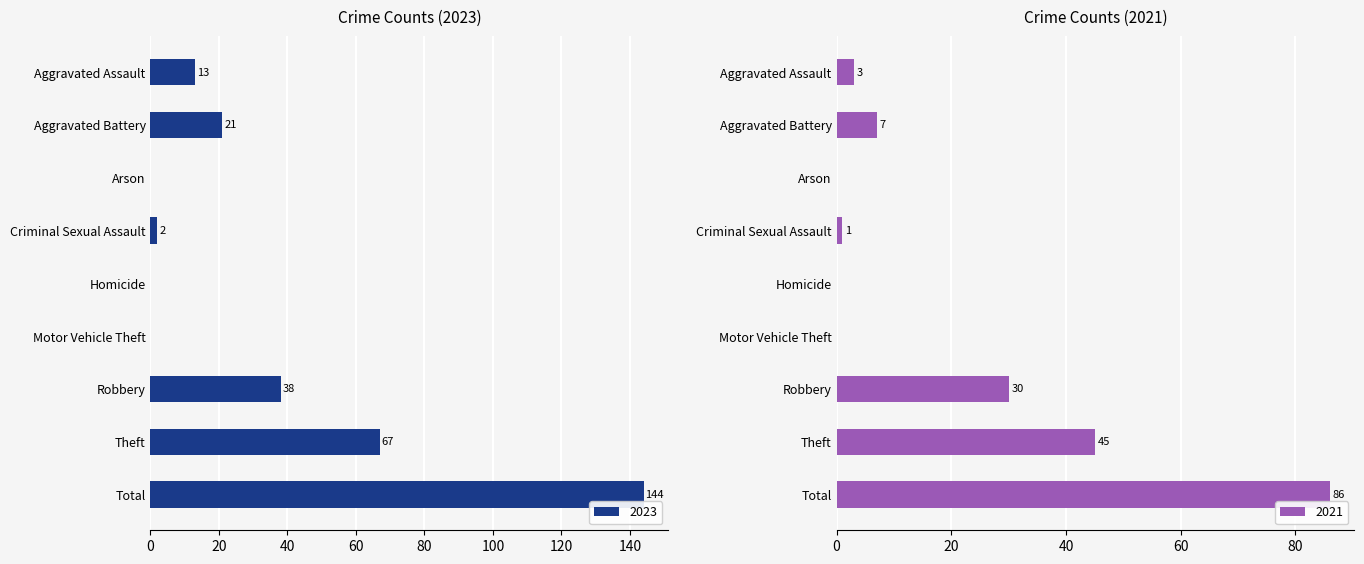

At which label does 2023 reach its peak?

Total